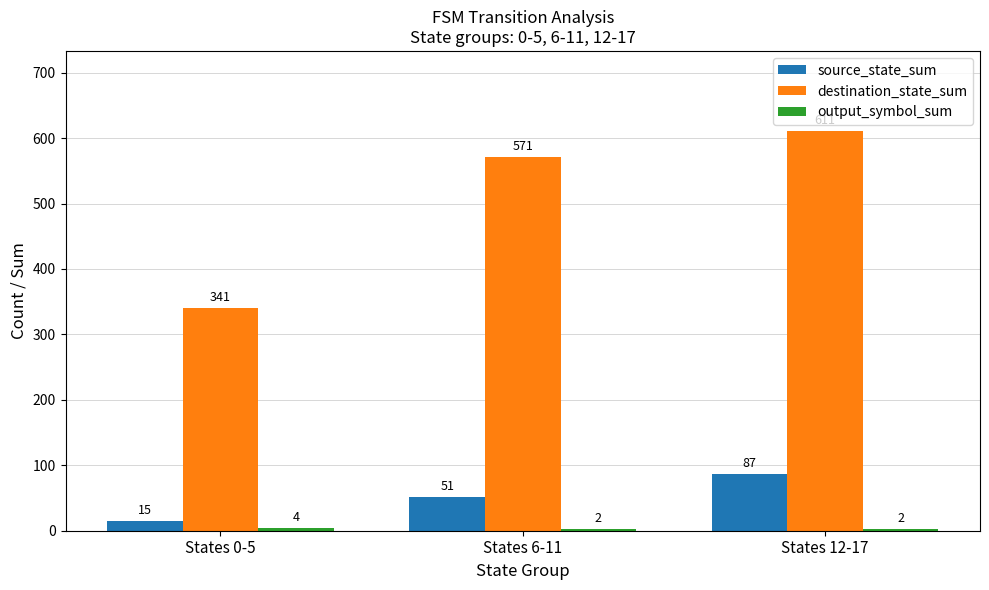

What is the sum of the destination_state_sum values at States 6-11 and States 0-5?

912